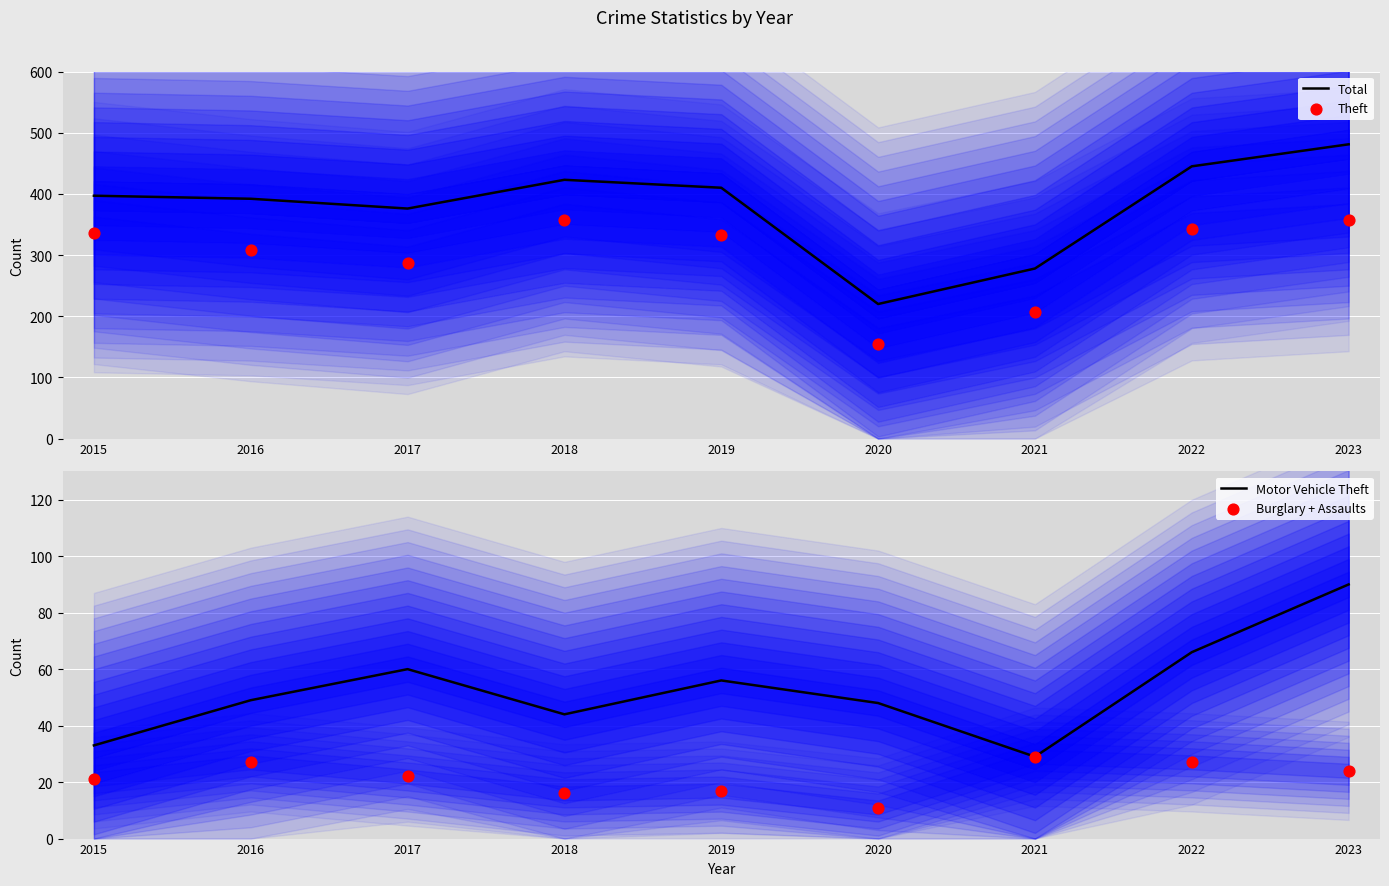

What are all the series names shown in the legend?

Total, Theft, Motor Vehicle Theft, Burglary + Assaults